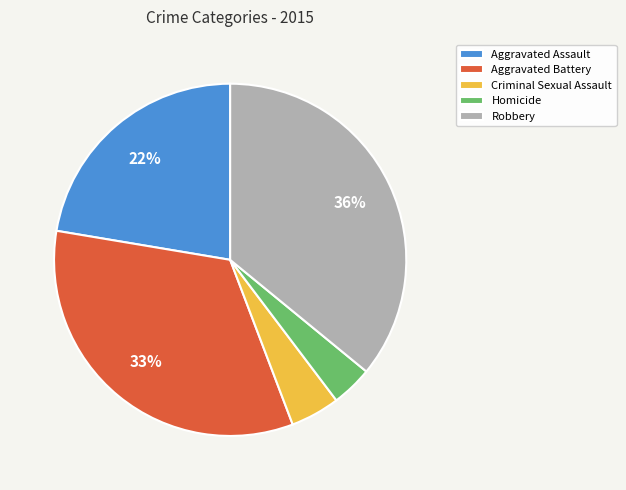

Which slice is the smallest?

Homicide